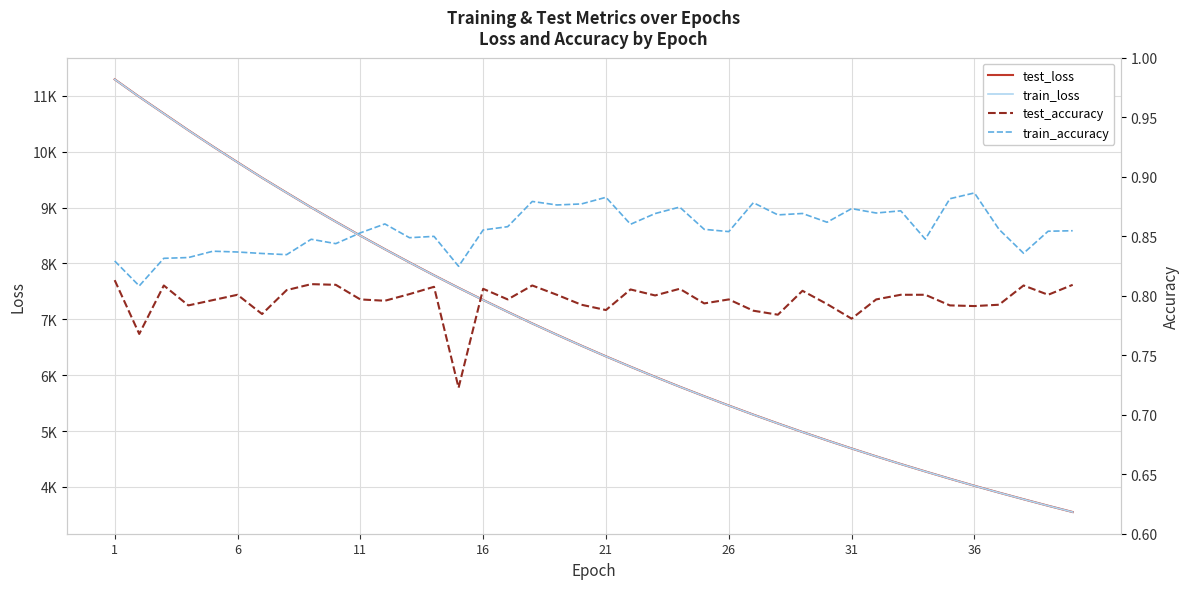

How many values in the train_loss series are below 6526?

20